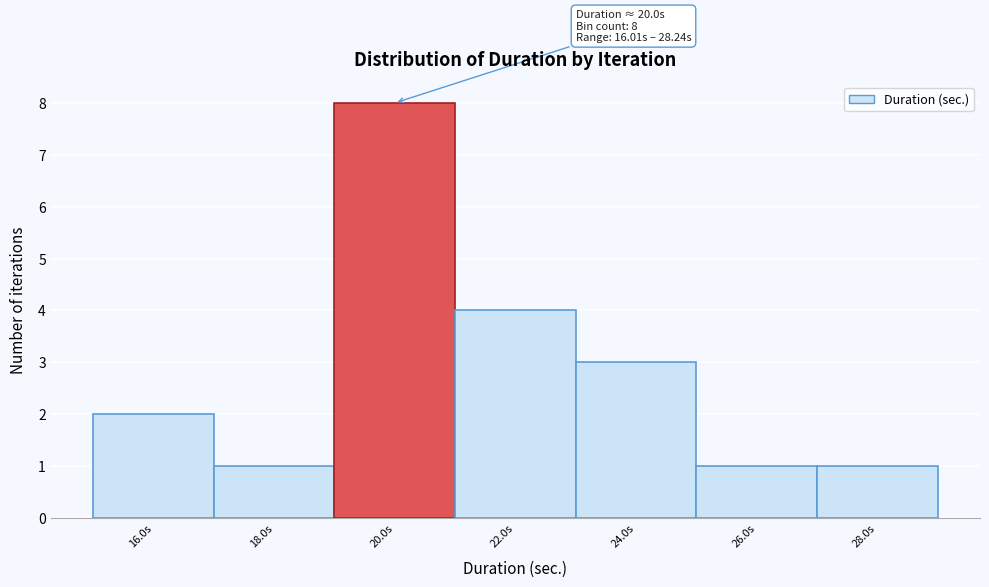

Reading right to left, list all the values displayed in this chart.

28.0s=1	26.0s=1	24.0s=3	22.0s=4	20.0s=8	18.0s=1	16.0s=2